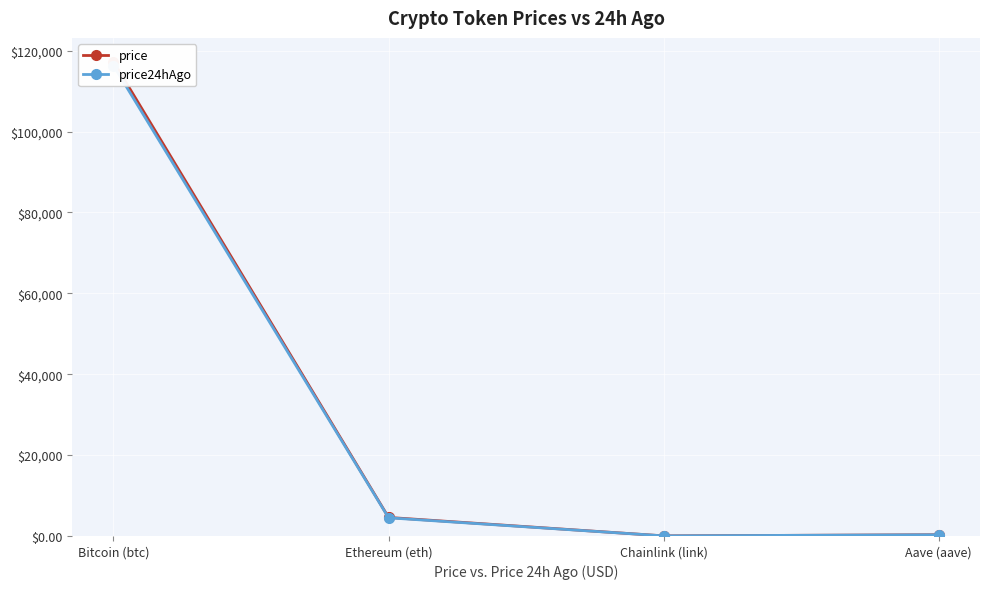

Which category has the highest value in the price24hAgo series?

Bitcoin (btc)